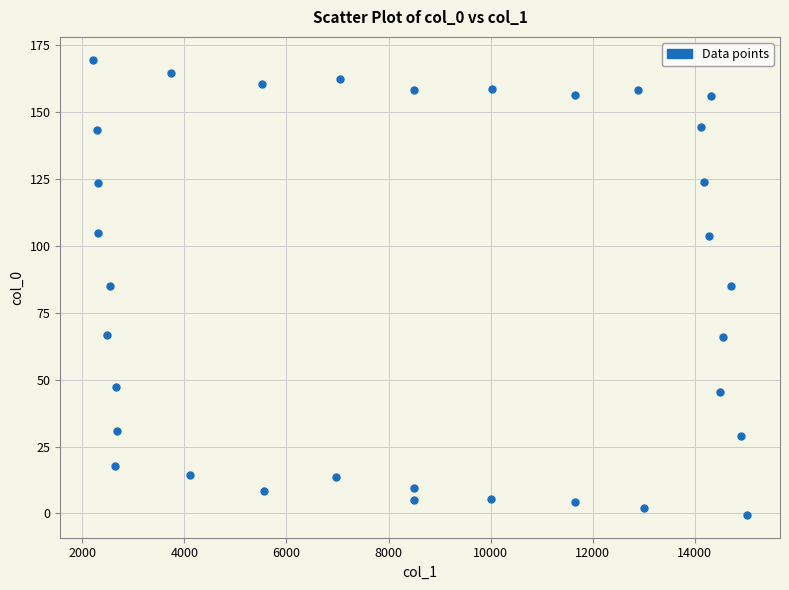

What is the range of Y values (max minus min)?

170.0